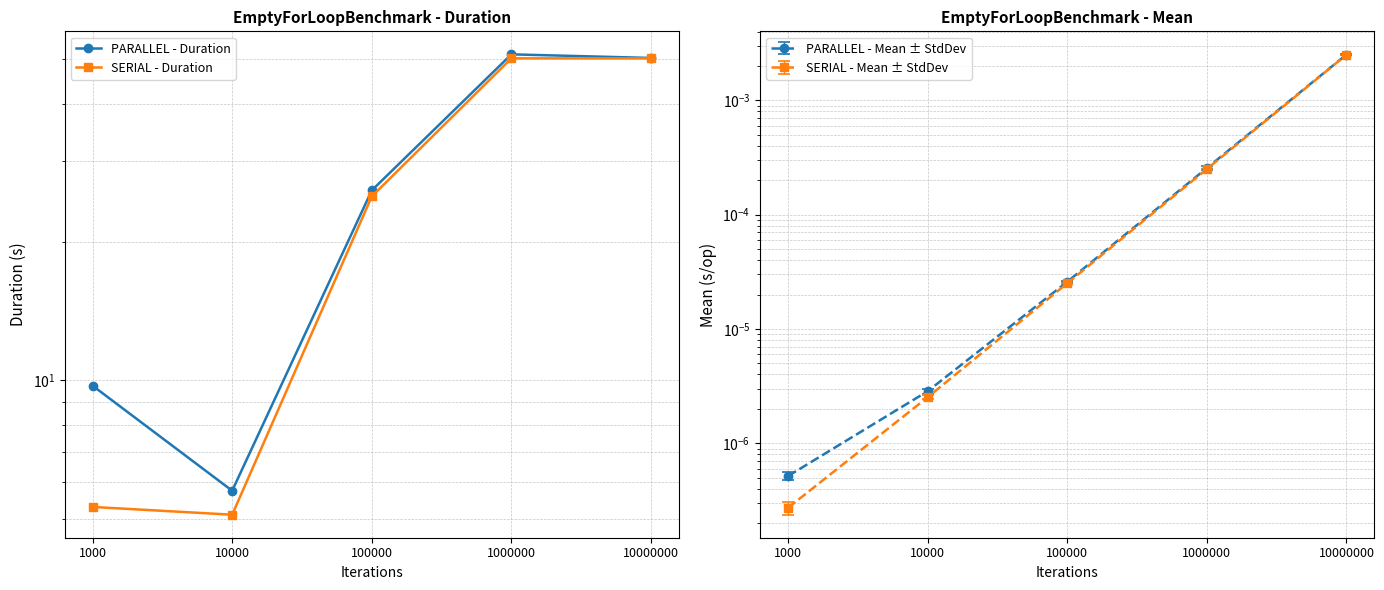

True or false: PARALLEL - Duration and SERIAL - Duration cross at least once.

False